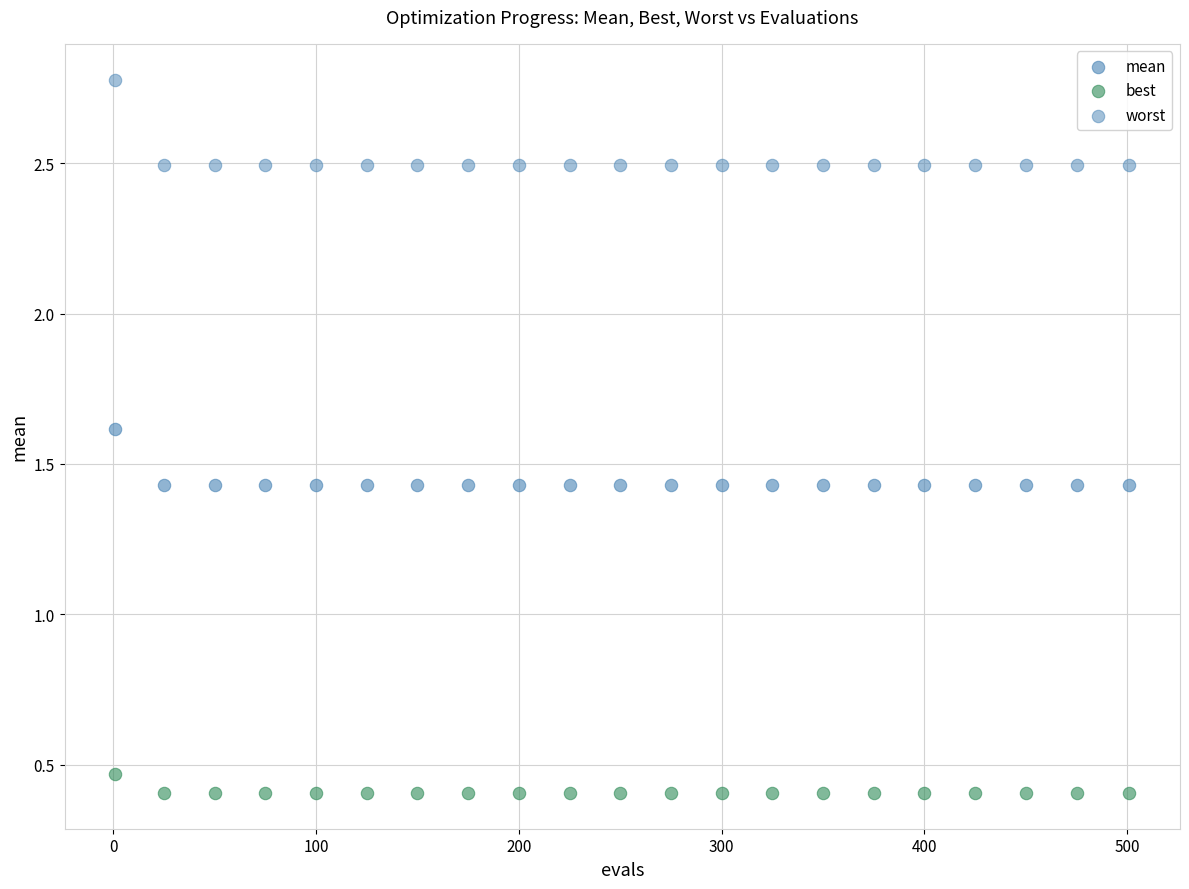

Count the number of points in this scatter plot.

63